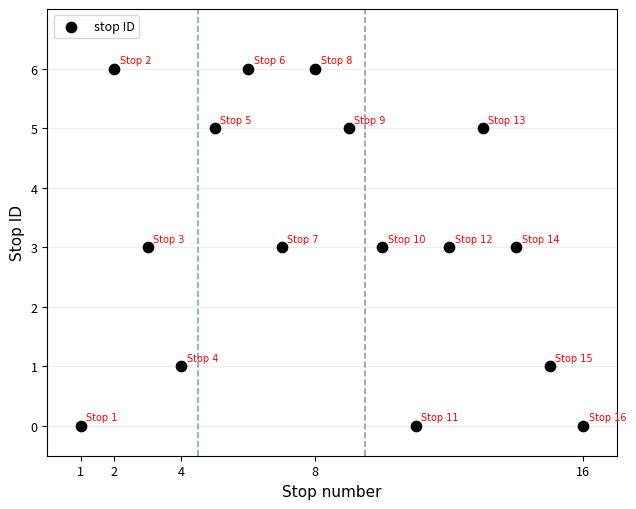

What is the range of Y values (max minus min)?

6